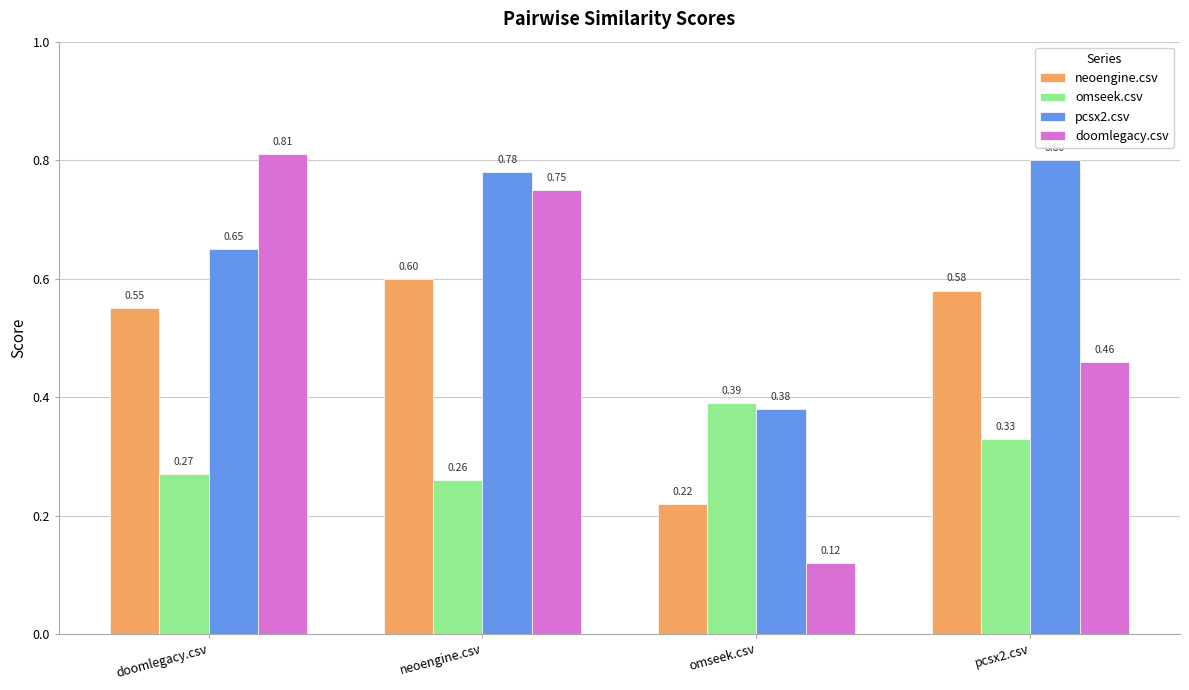

True or false: doomlegacy.csv has a value of 0.8 at neoengine.csv.

True